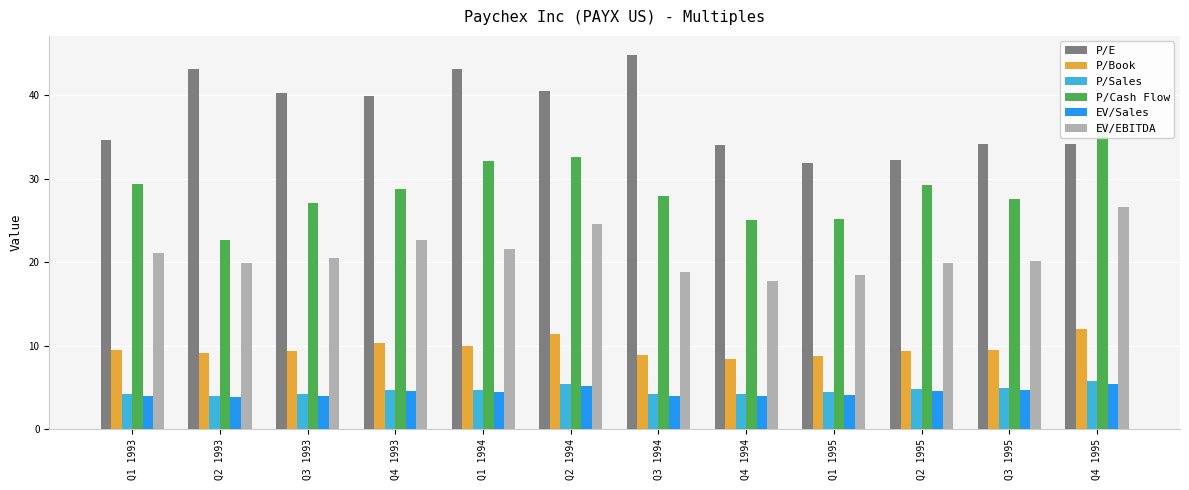

What position from the left is Q2 1995?

10